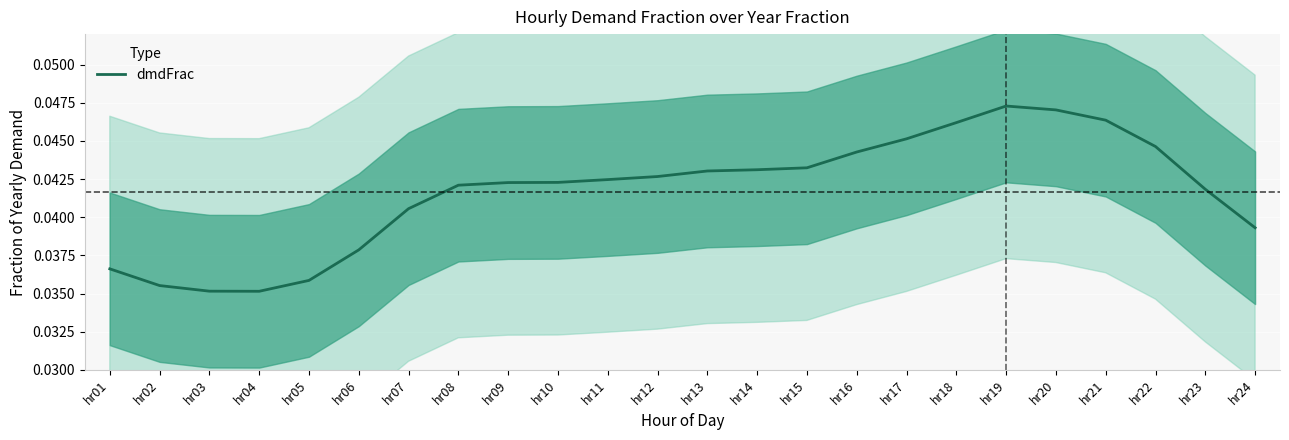

Which category has the highest value across all series?

hr19